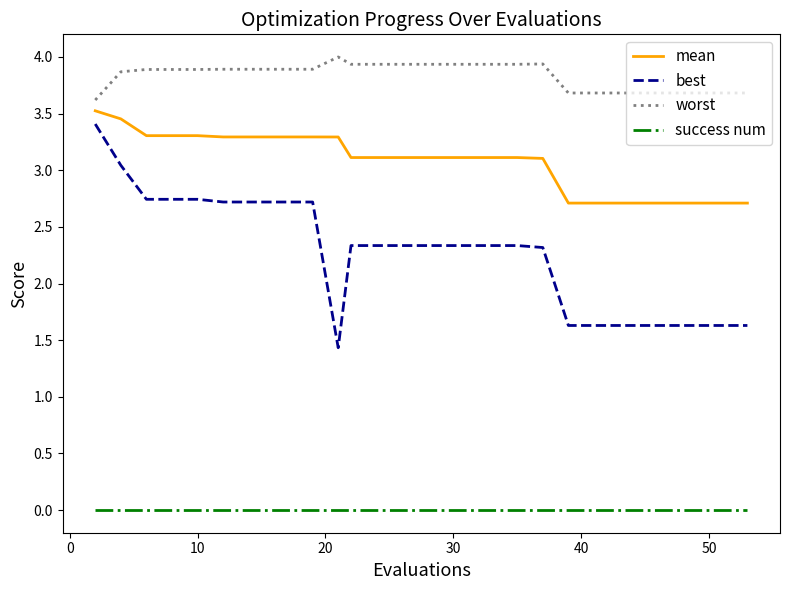

How many lines are shown in the chart?

4